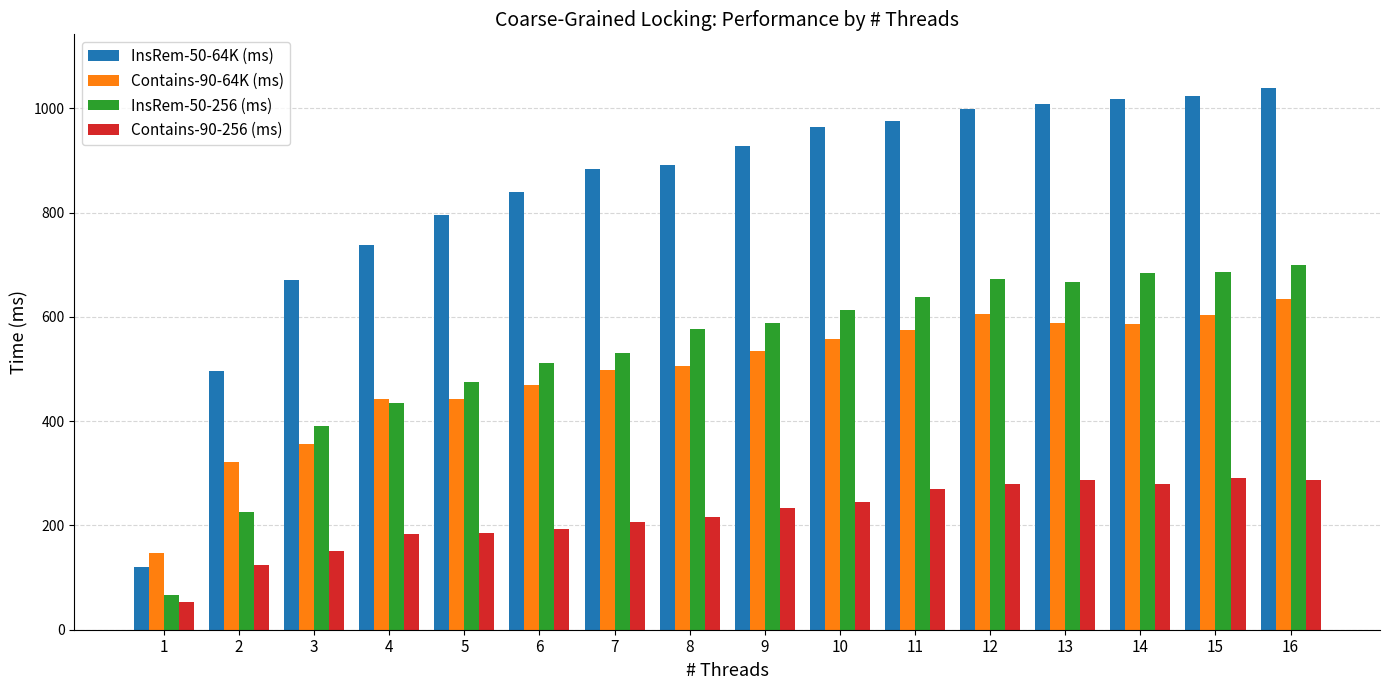

Which series has the widest spread of values?

InsRem-50-64K (ms)